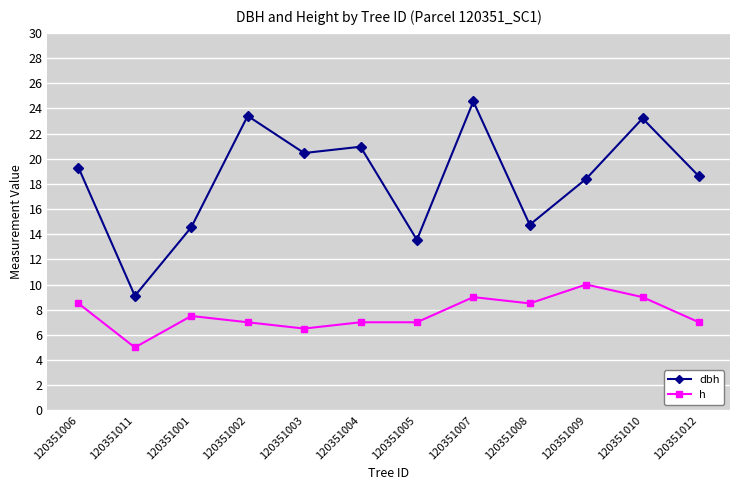

What is the difference between the maximum and minimum values in the h series?

5.0